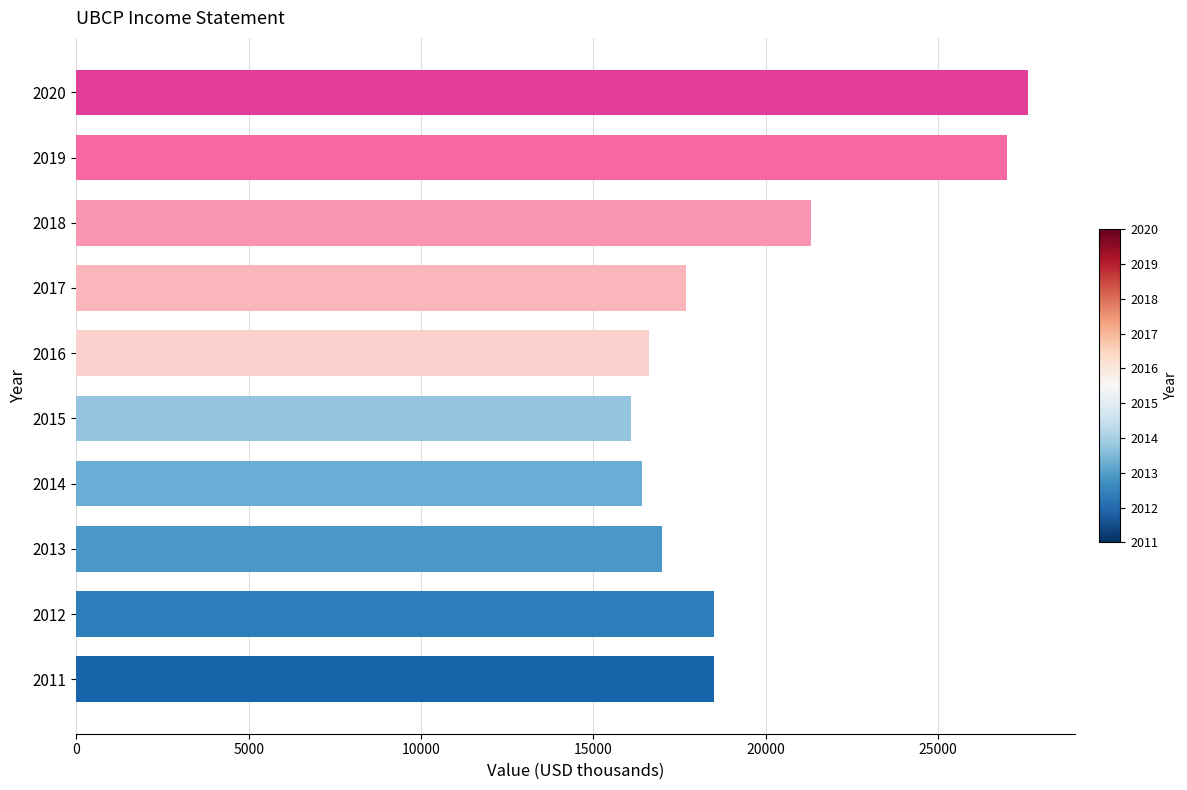

Does the chart contain stacked bars?

No